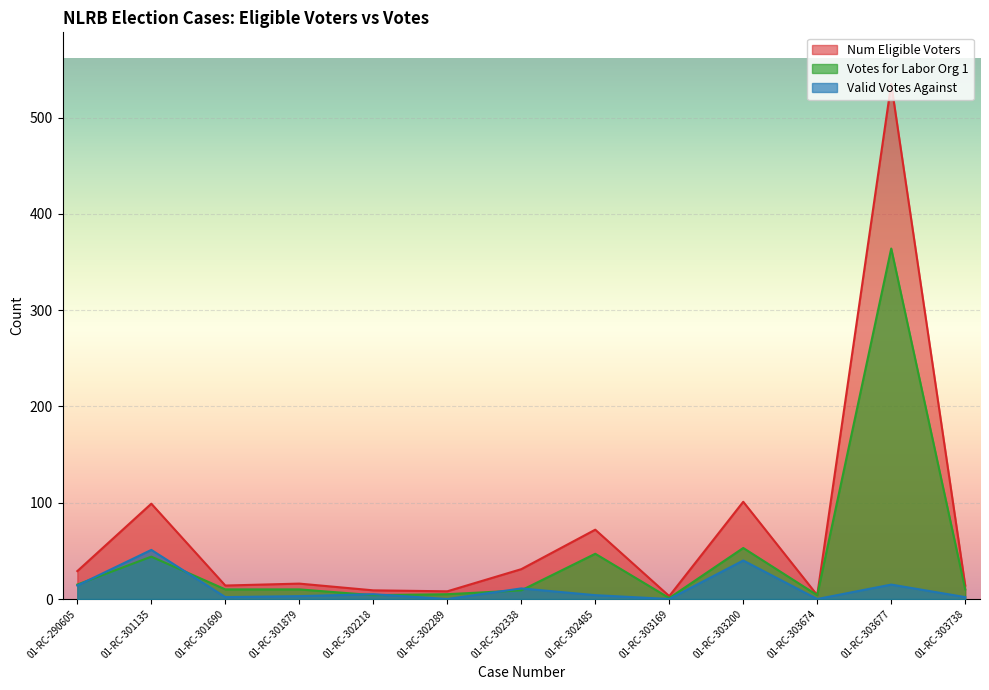

What is the lowest value of the Num Eligible Voters series?

3